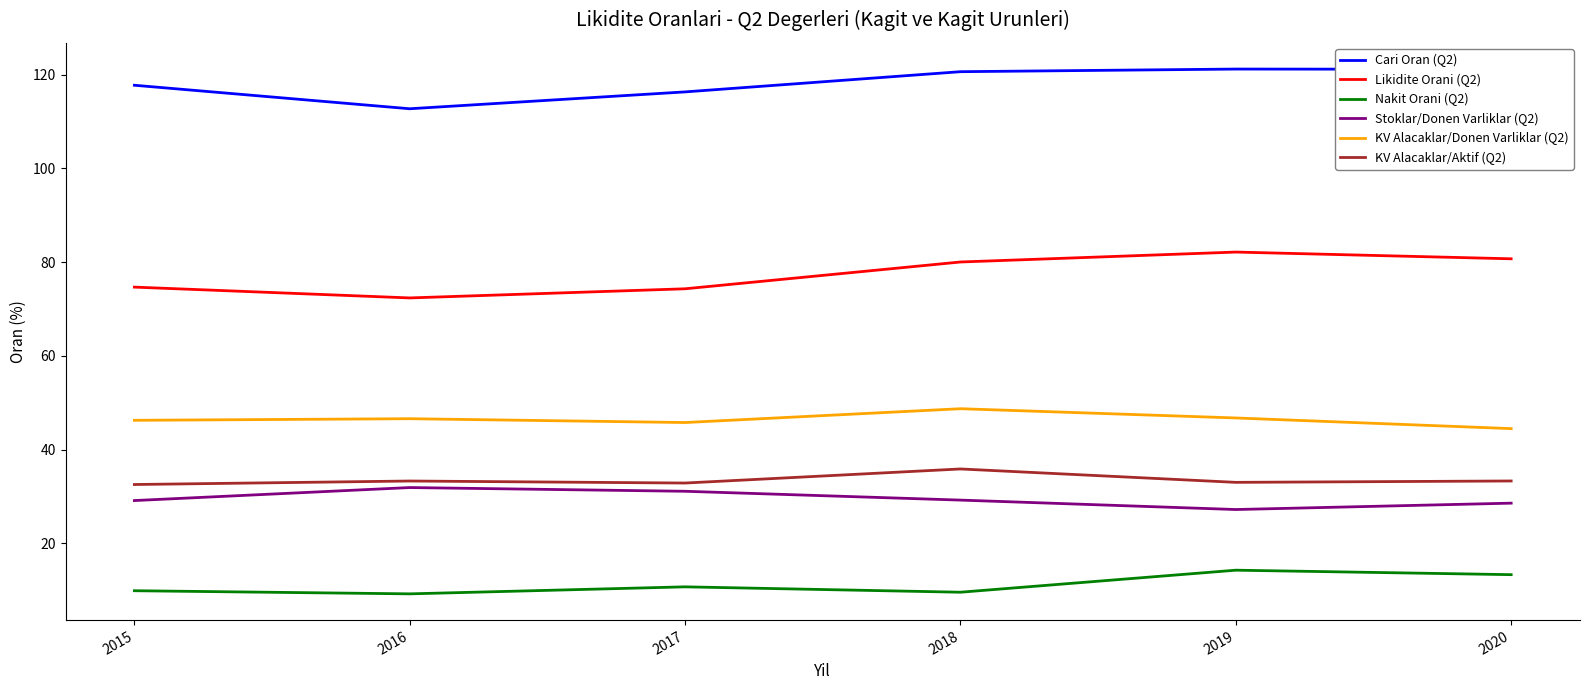

What is the sum of all KV Alacaklar/Aktif (Q2) values?

200.8